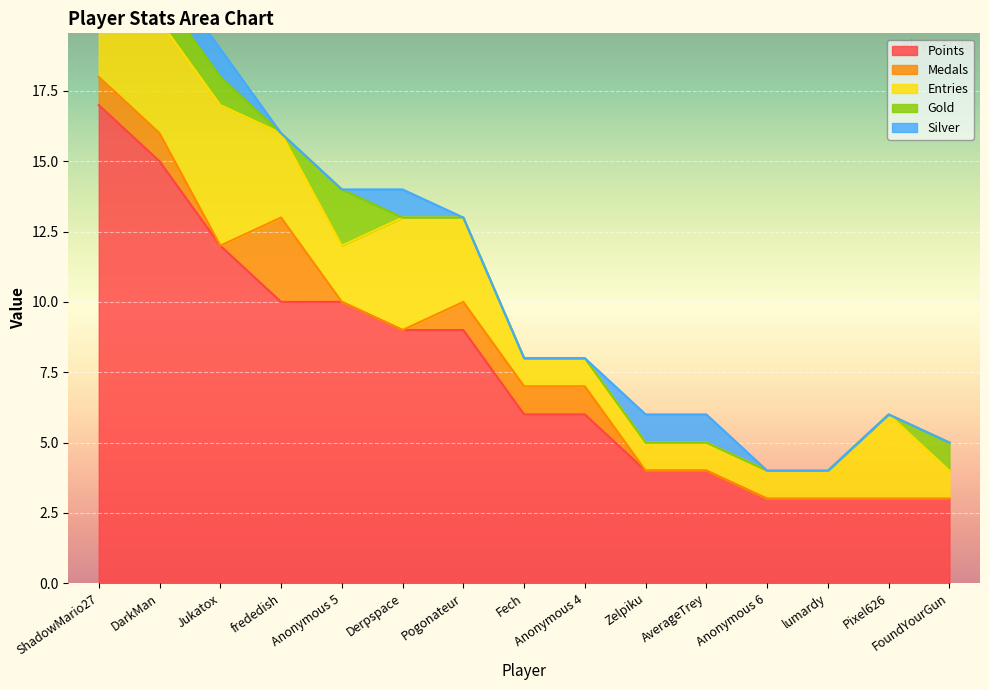

What is the average value of the Points series?

8